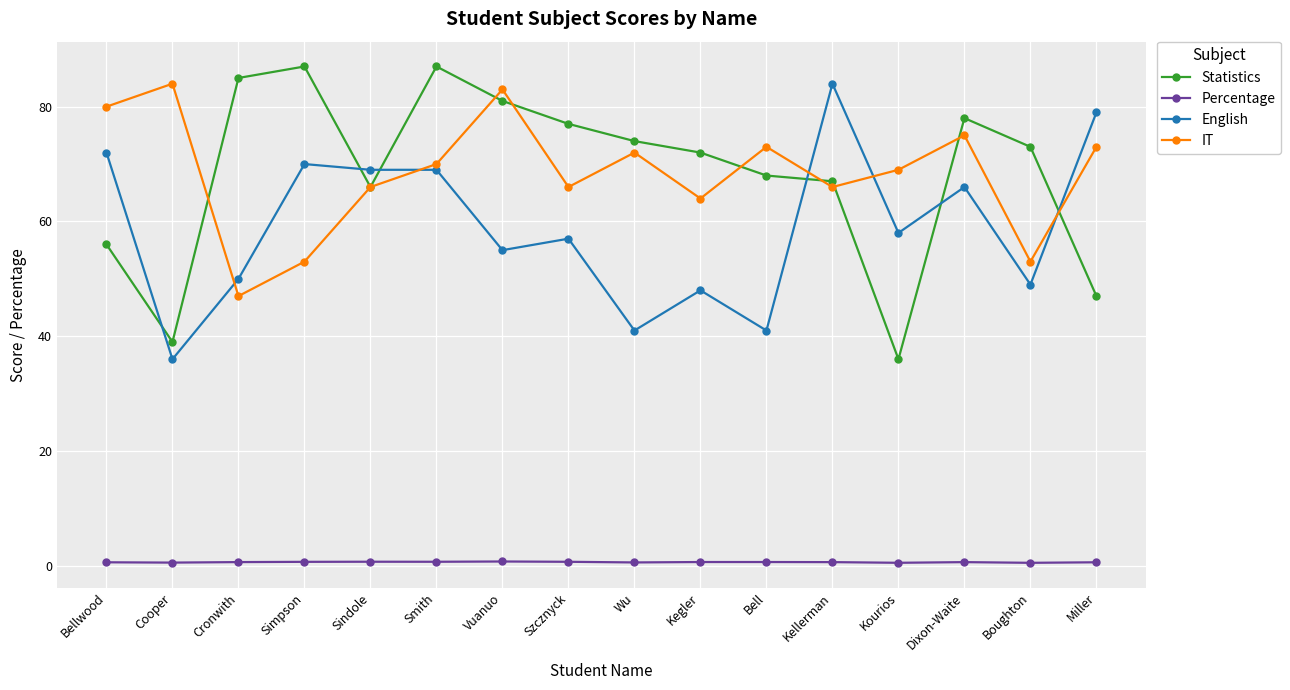

What is the minimum value for English?

36.0